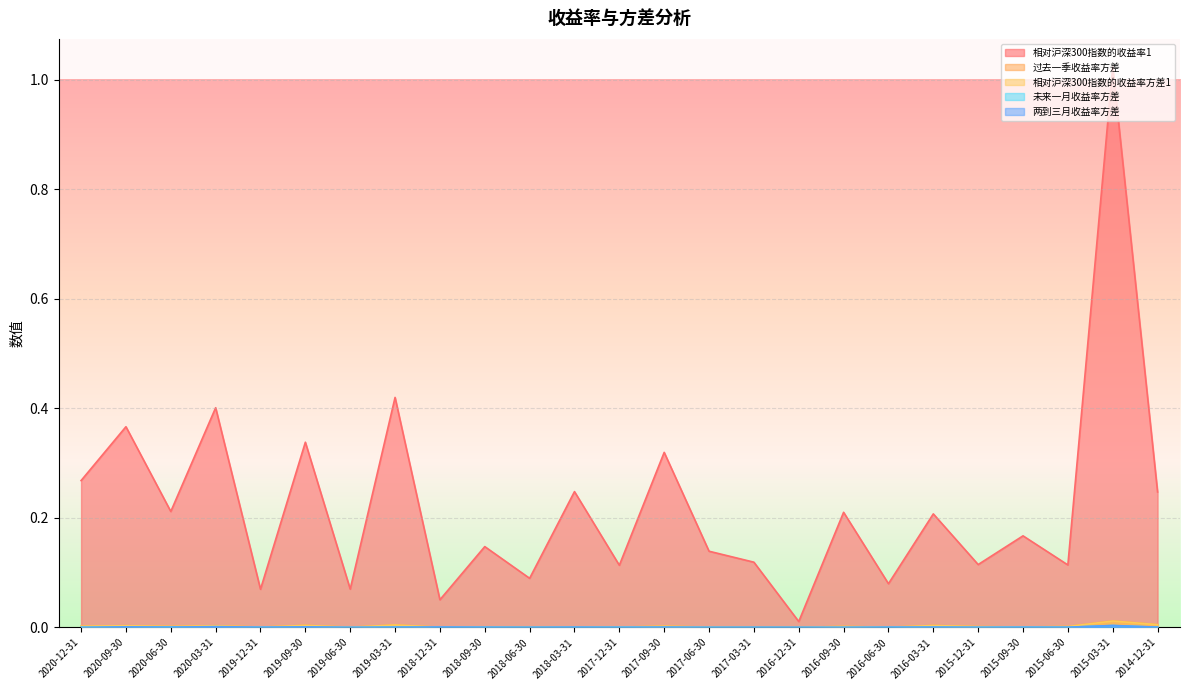

What position from the left is 2020-12-31?

1